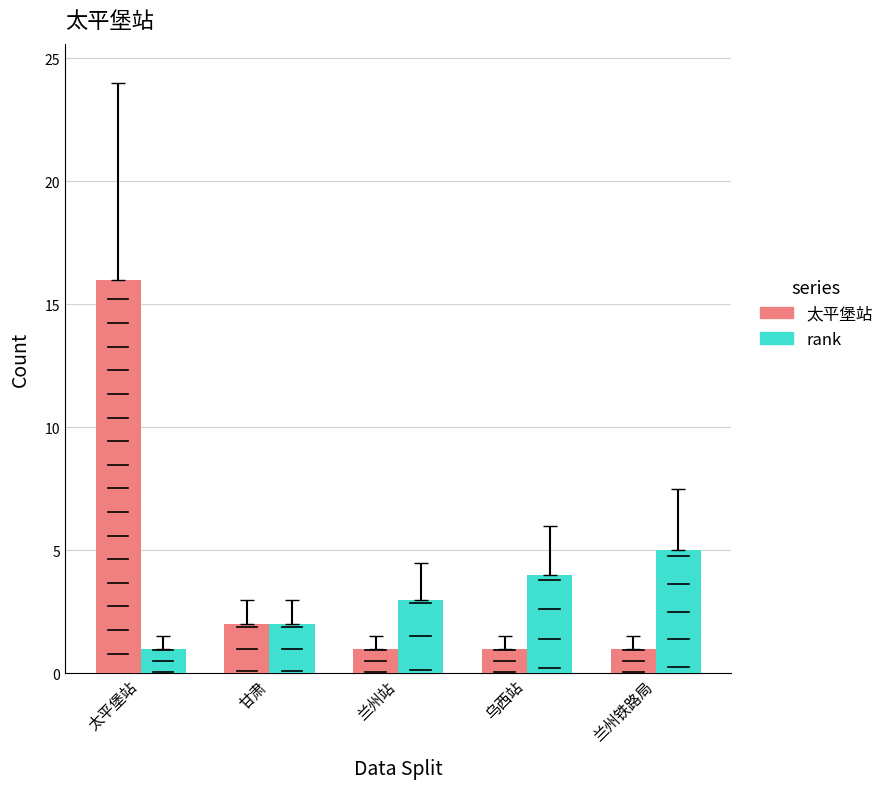

How many bars are there in total?

10